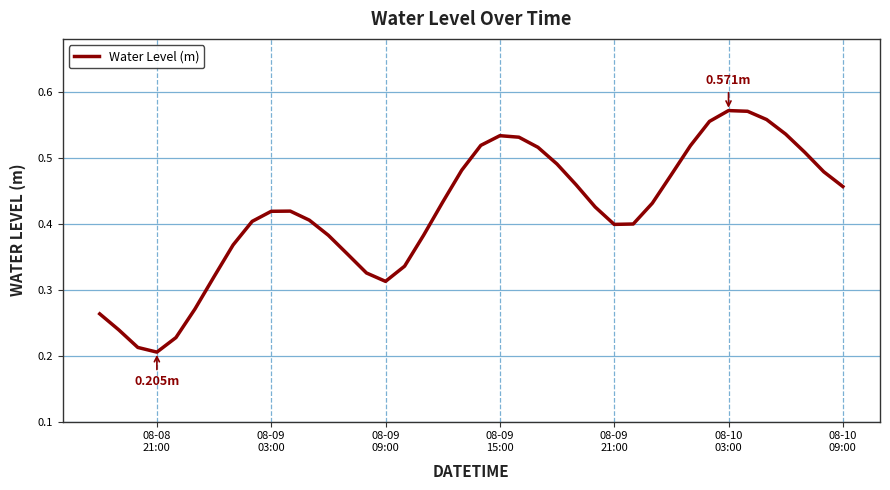

What is the smallest value displayed?

0.2